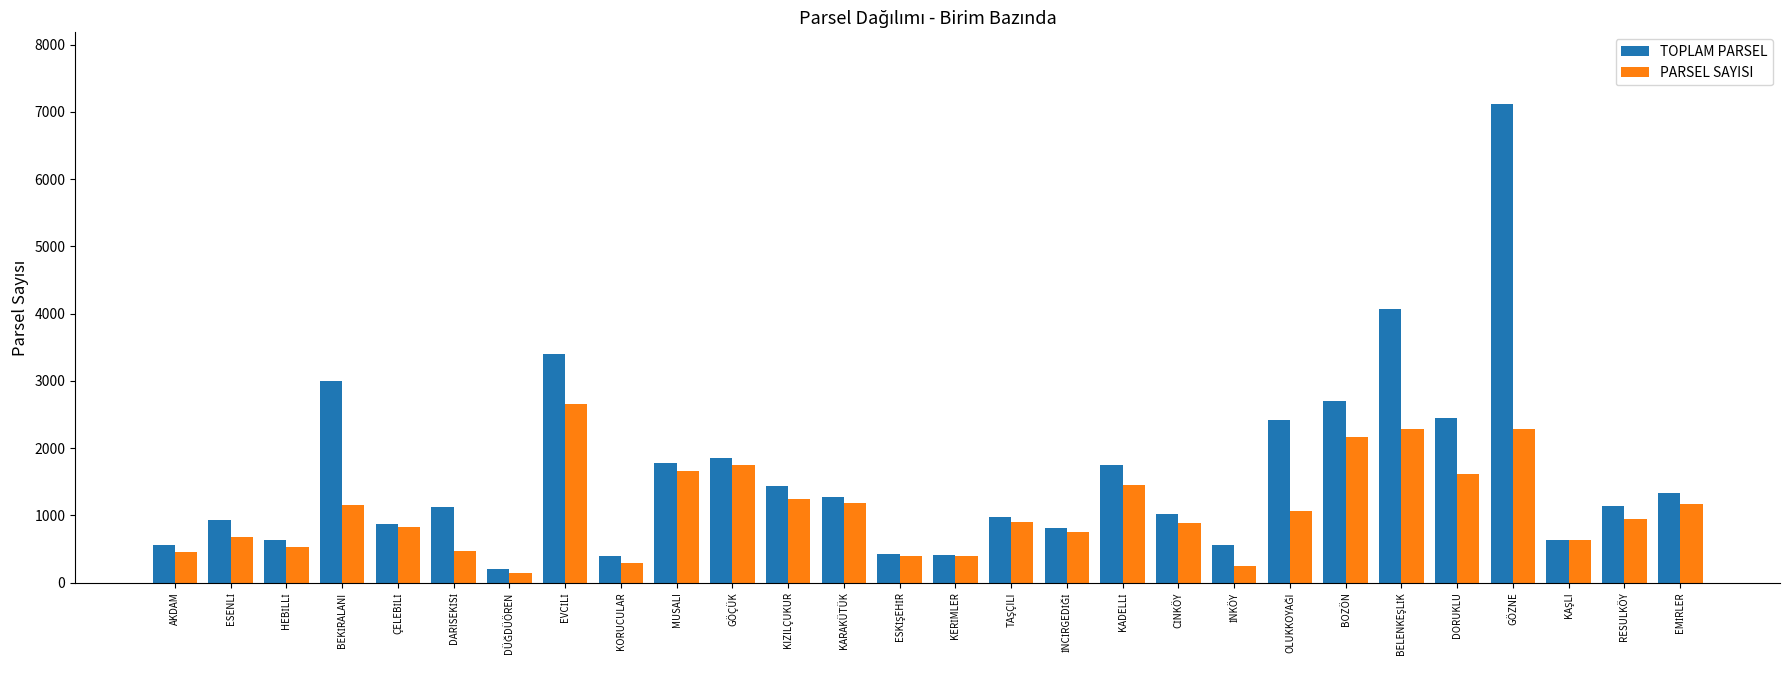

List the series in order of their overall mean, lowest first.

PARSEL SAYISI, TOPLAM PARSEL